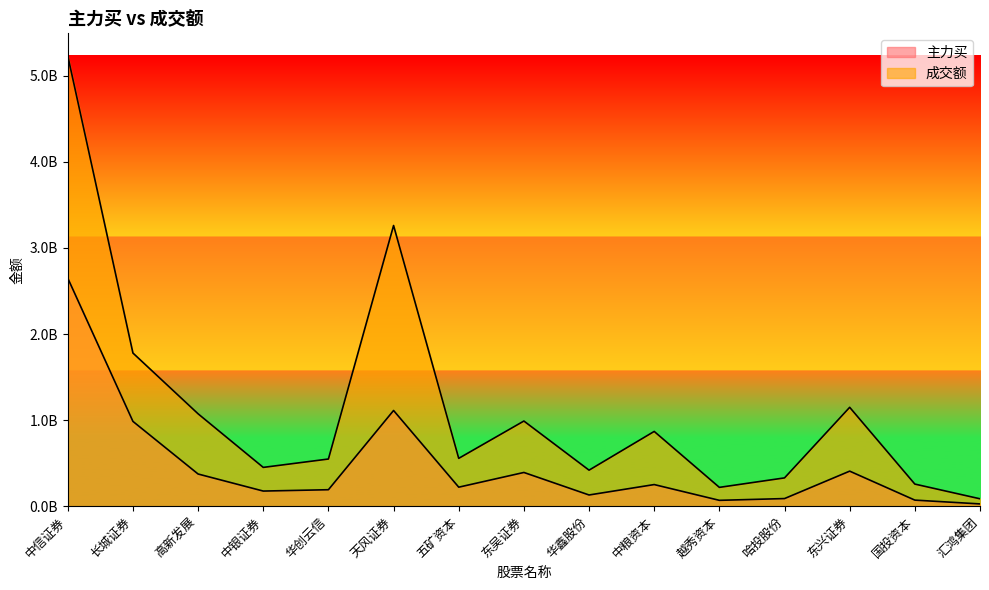

At which category does the chart reach its peak across all series?

中信证券